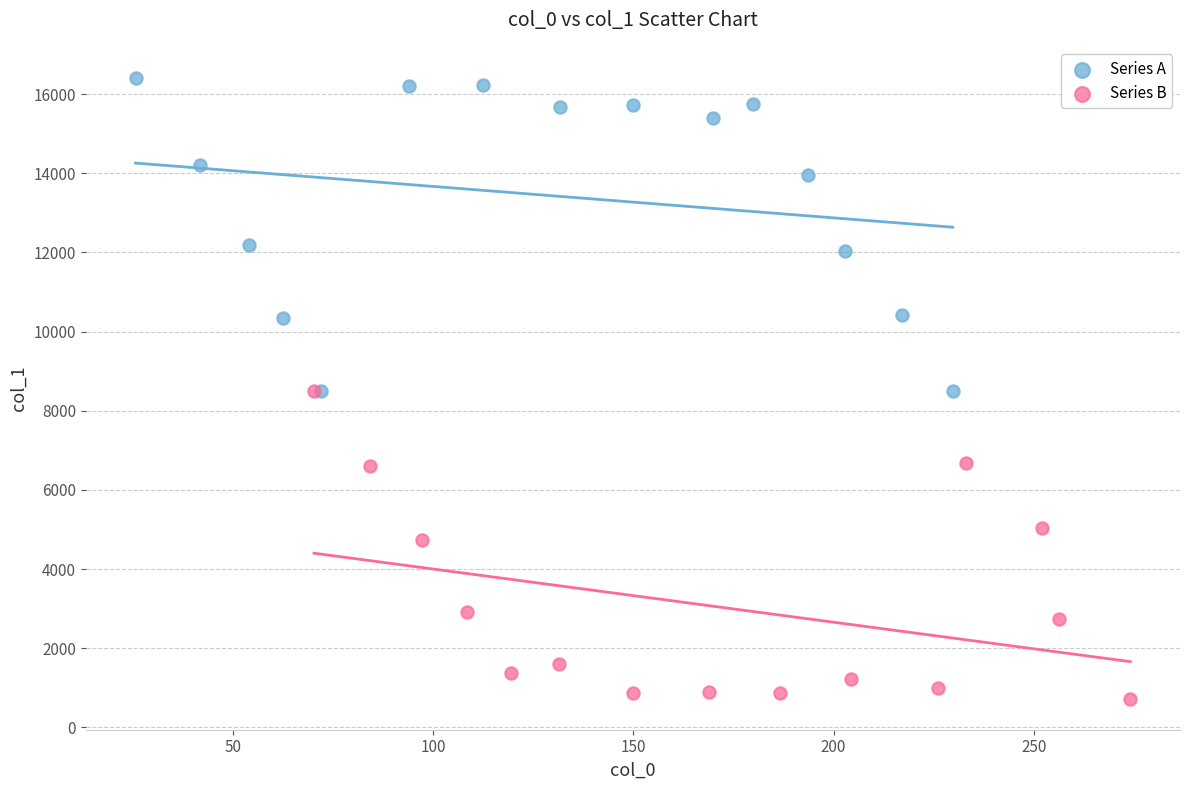

Which series contains the highest Y value?

Series A